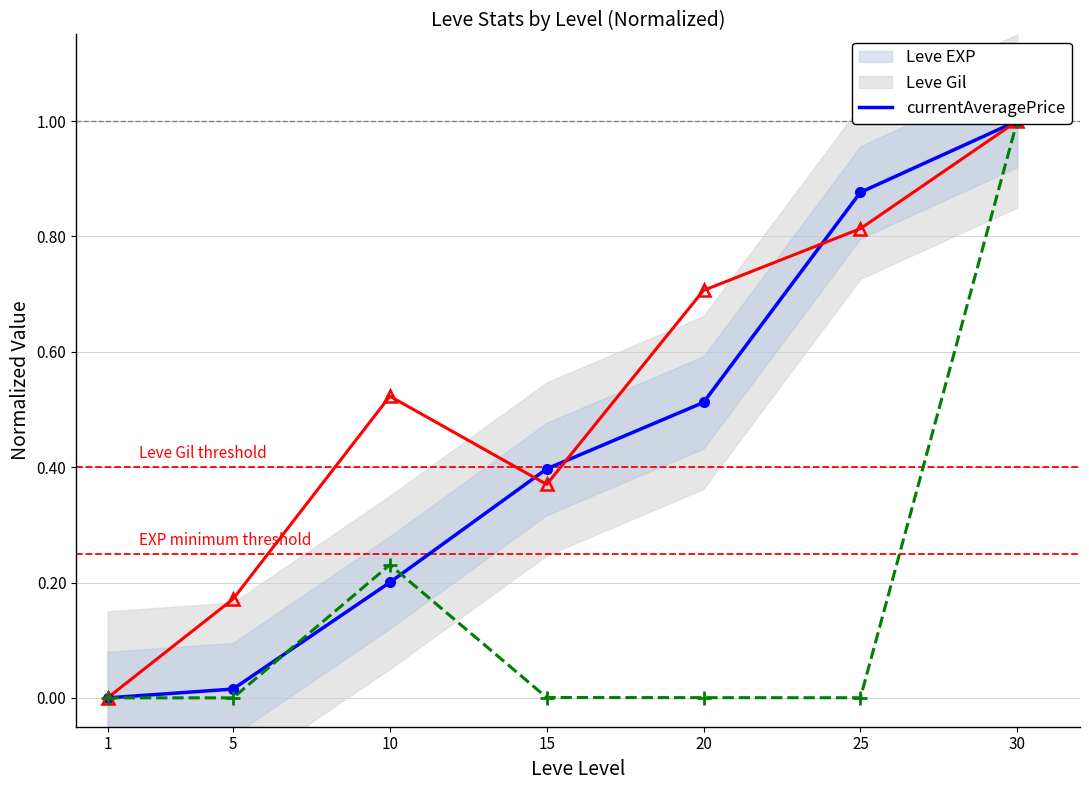

What is the value of the Leve EXP point at the 6th from the left?

0.9